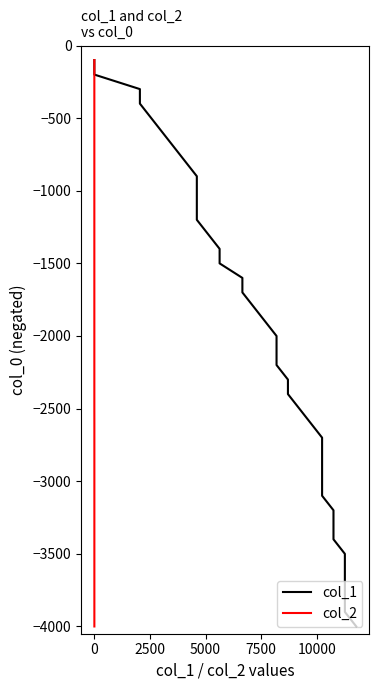

Which series has the largest total across all categories?

col_1